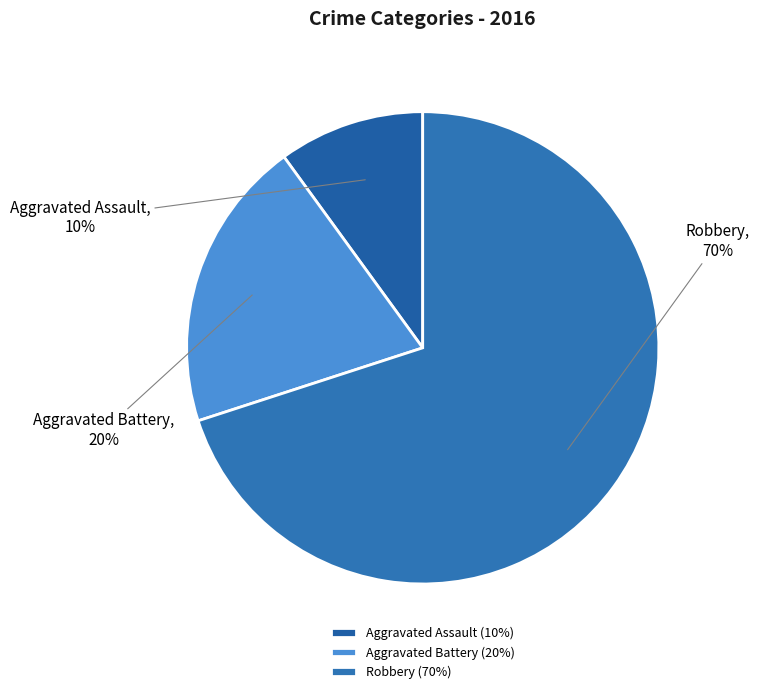

The Robbery slice represents 79% of the pie. True or false?

False